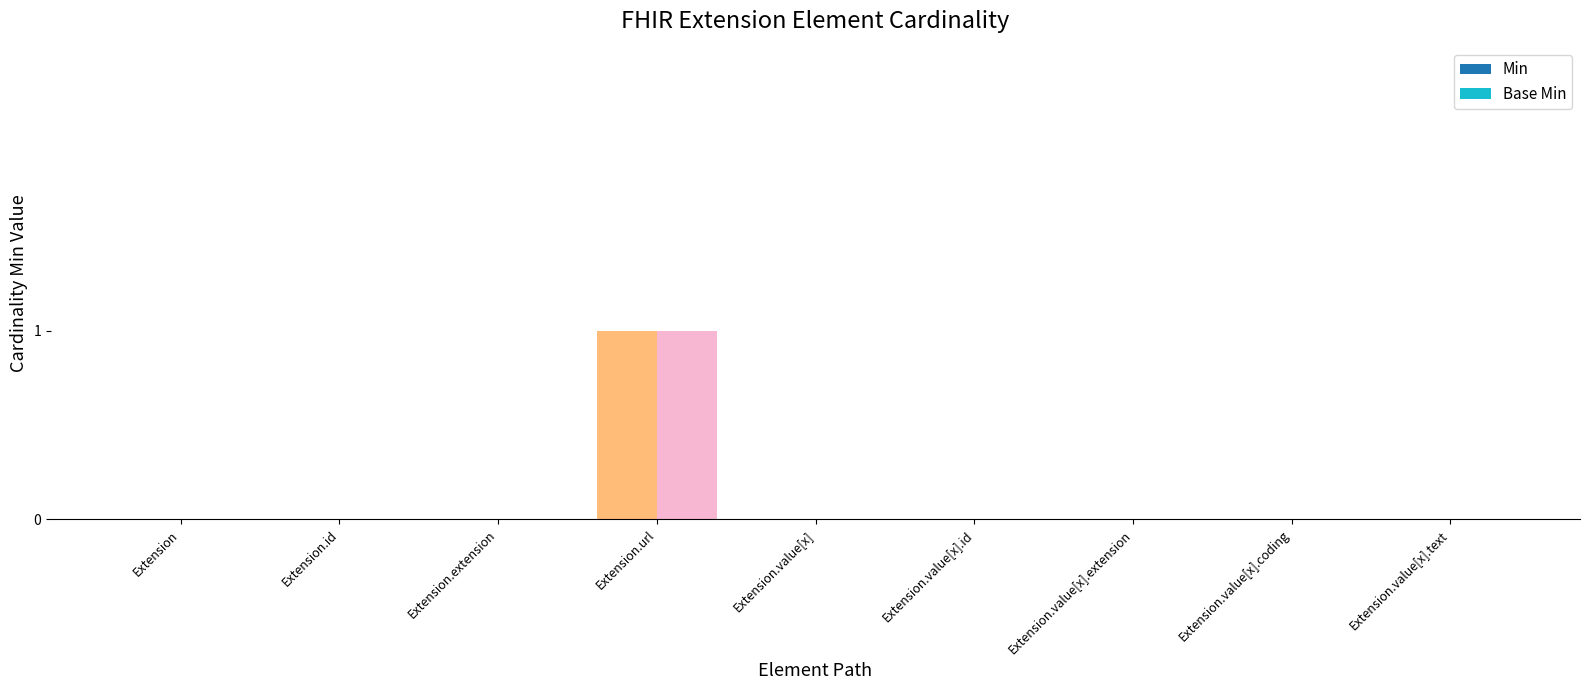

Which category has the highest value in the Base Min series?

Extension.url